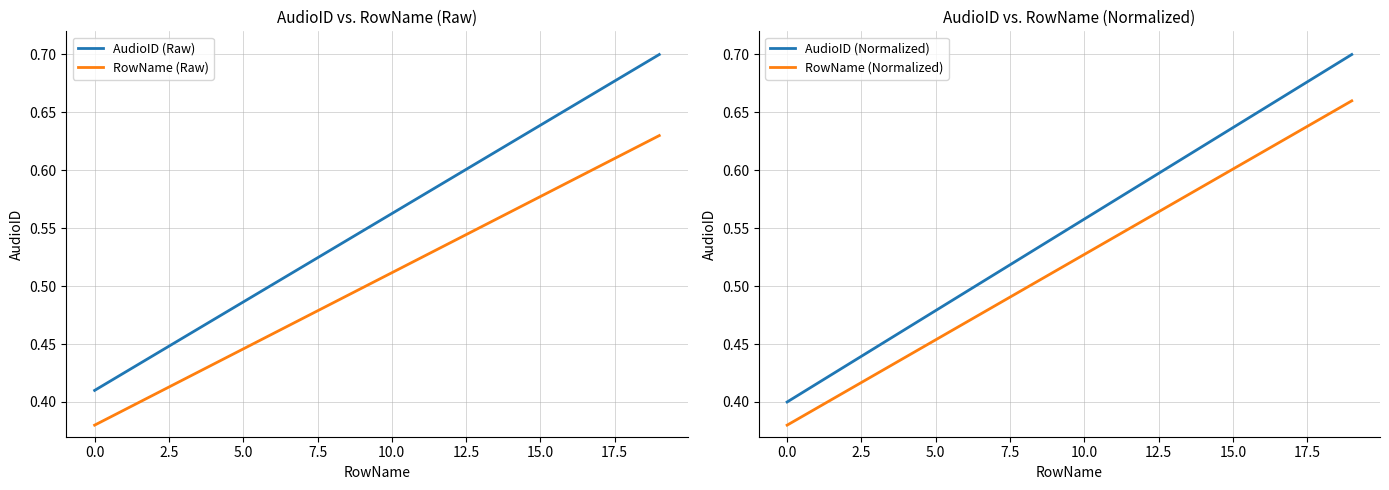

Which series has the widest spread of values?

AudioID (Normalized)